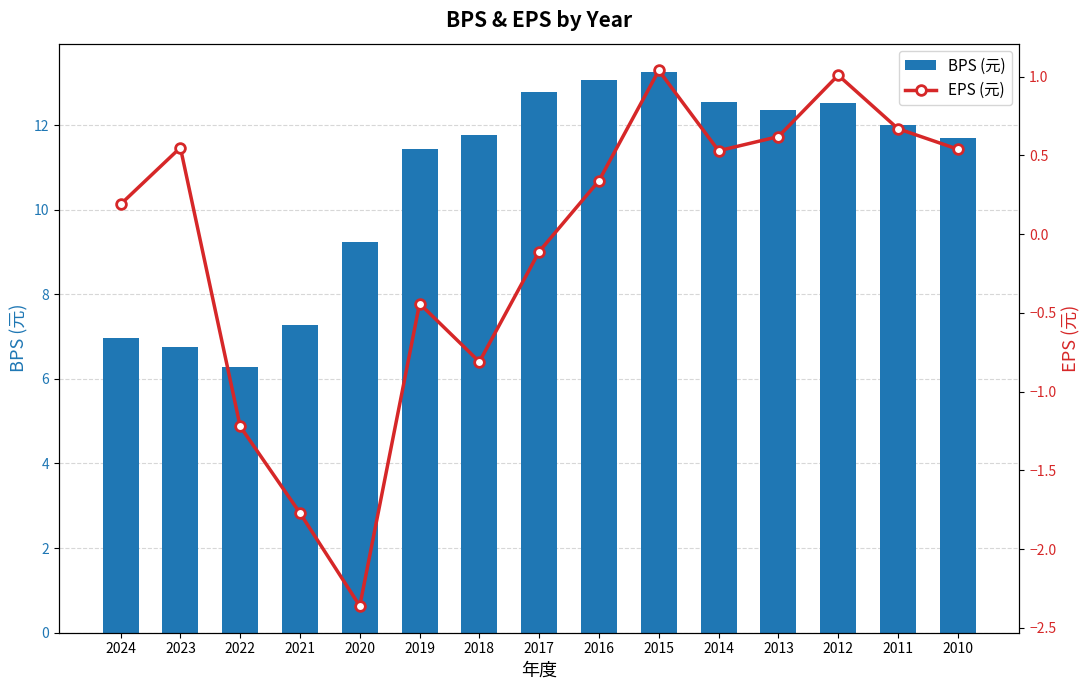

What is the lowest value of the EPS (元) series?

-2.4